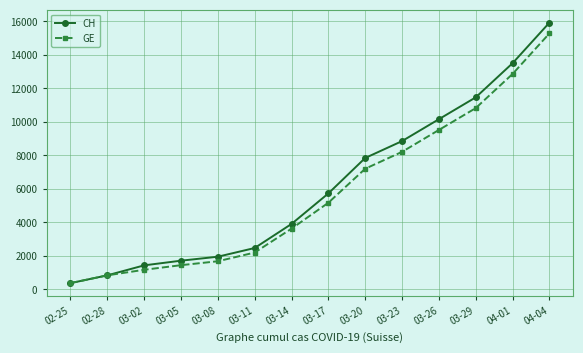

Is the value of CH at 03-23 greater than the value of GE at 03-05?

Yes